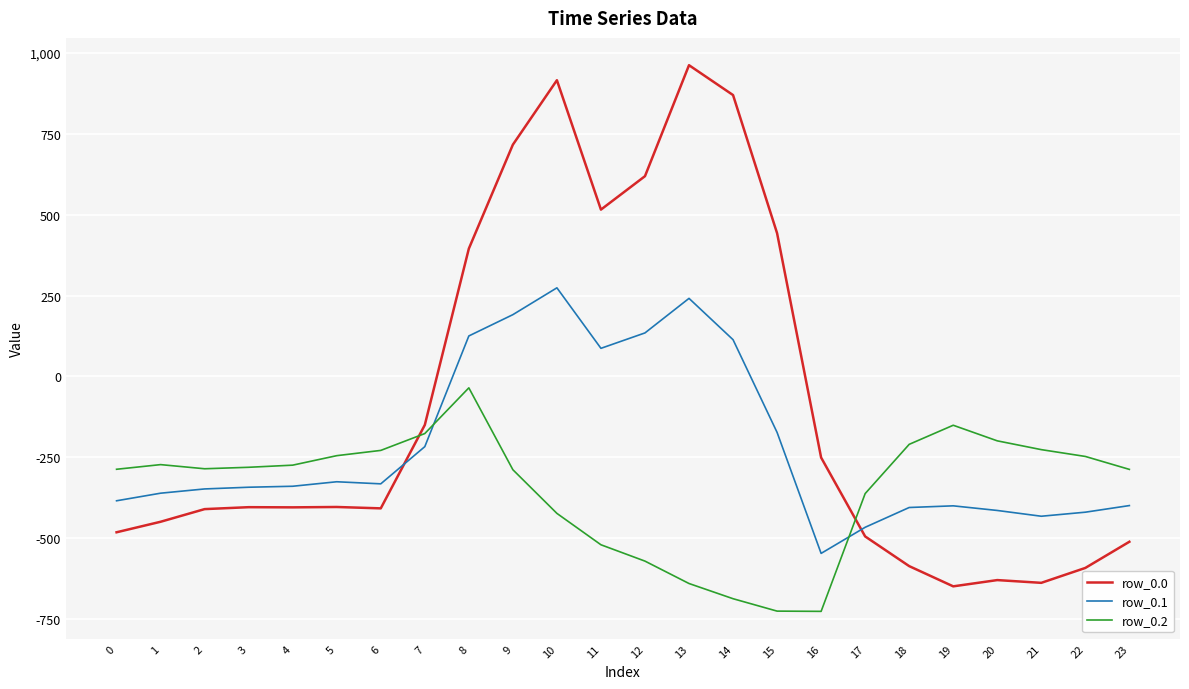

What are all the series names shown in the legend?

row_0.0, row_0.1, row_0.2